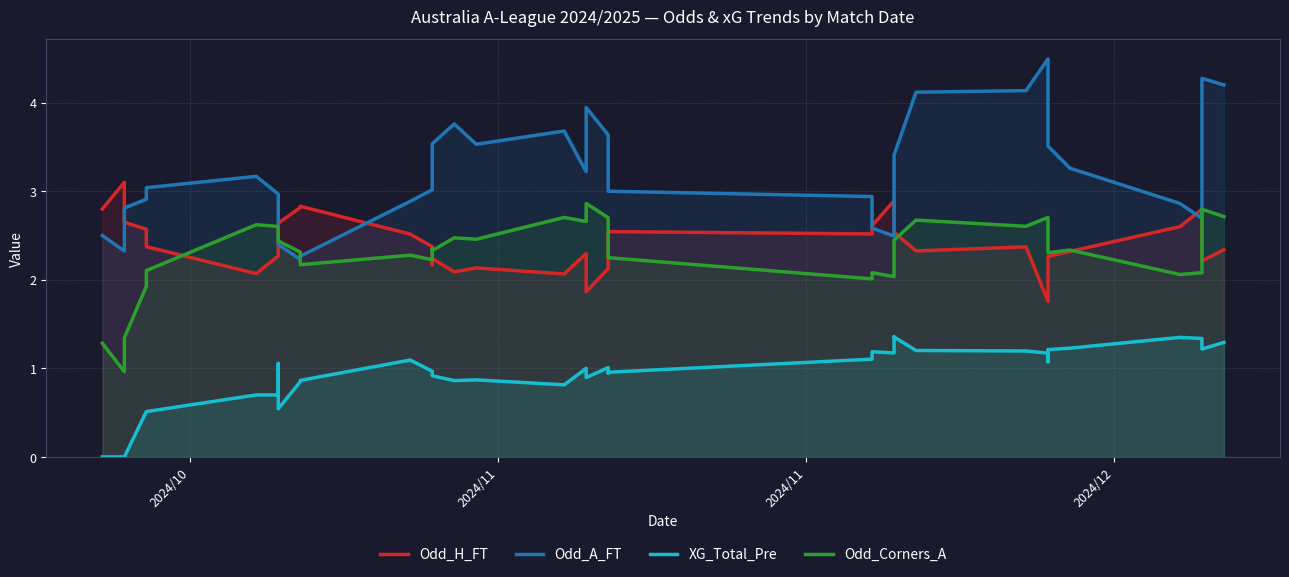

At how many categories does at least one series exceed 1?

40